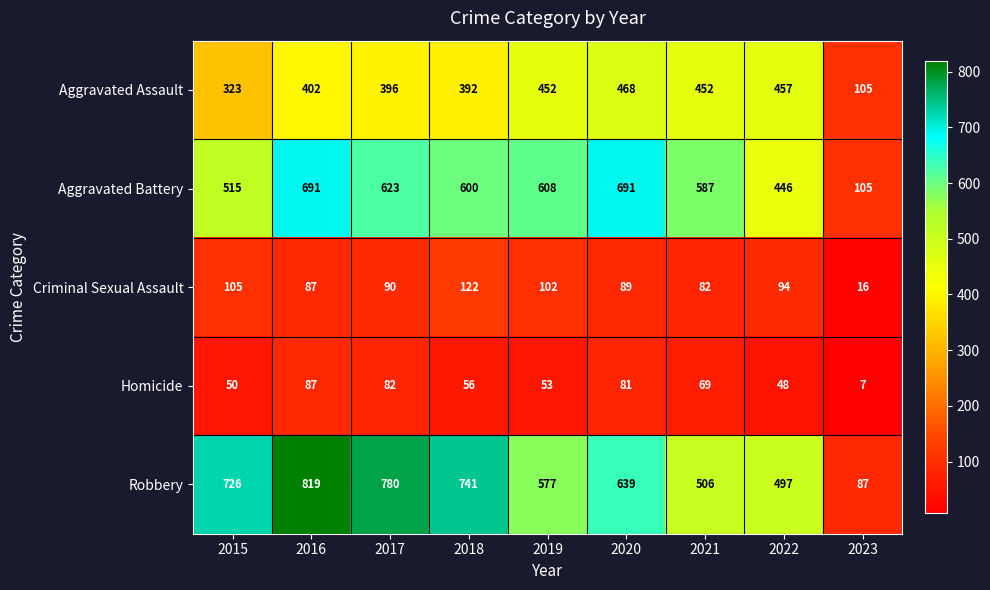

At which label does Homicide reach its minimum?

2023